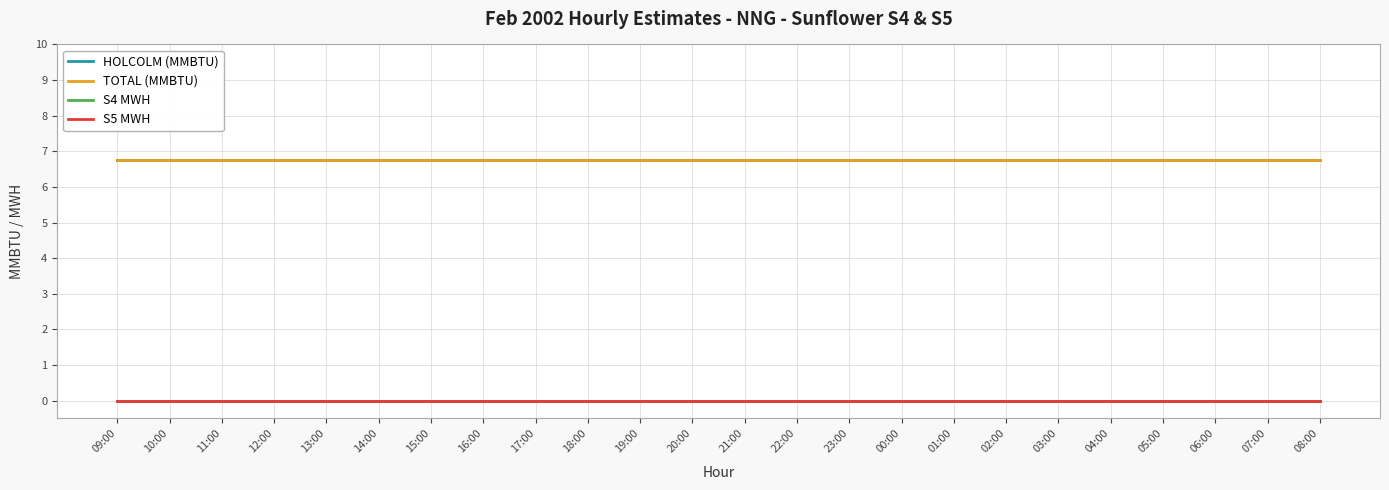

Which has a higher value, 04:00 or 15:00?

04:00